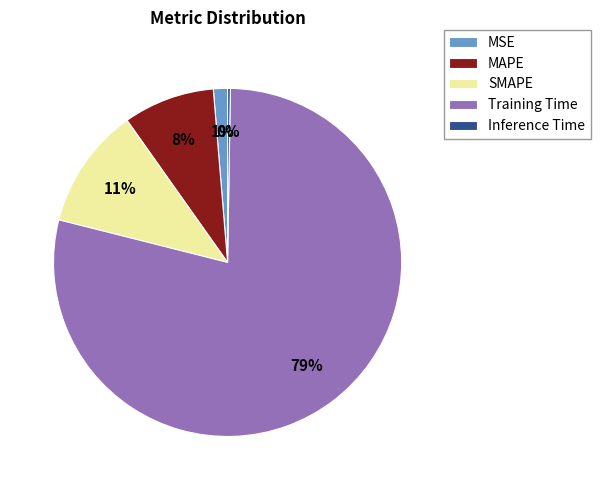

To the nearest percent, what portion does MSE represent?

1%